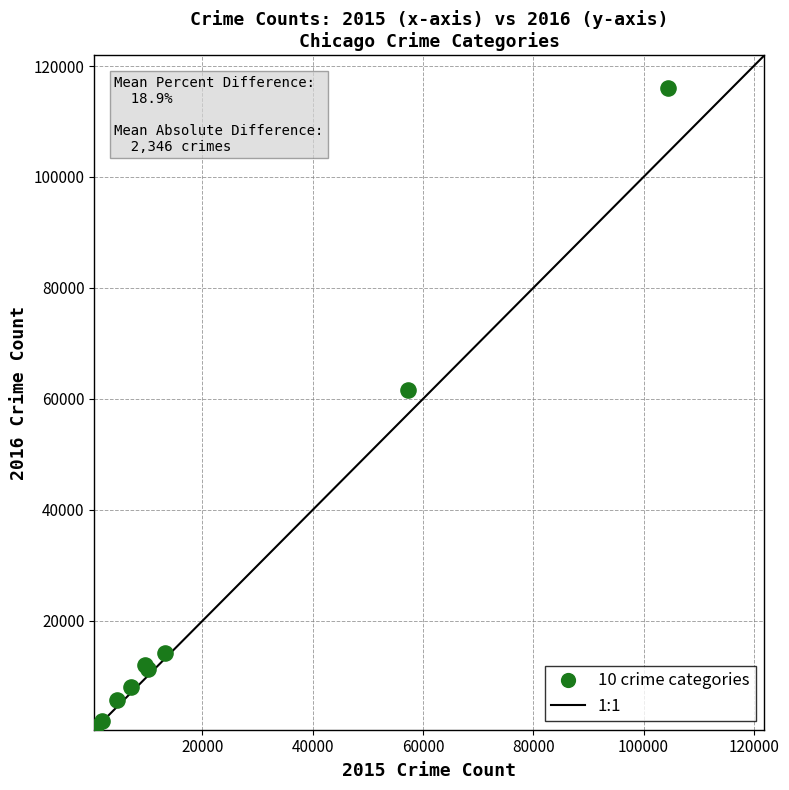

What Y value in the scatter plot is closest to 58321?

61625